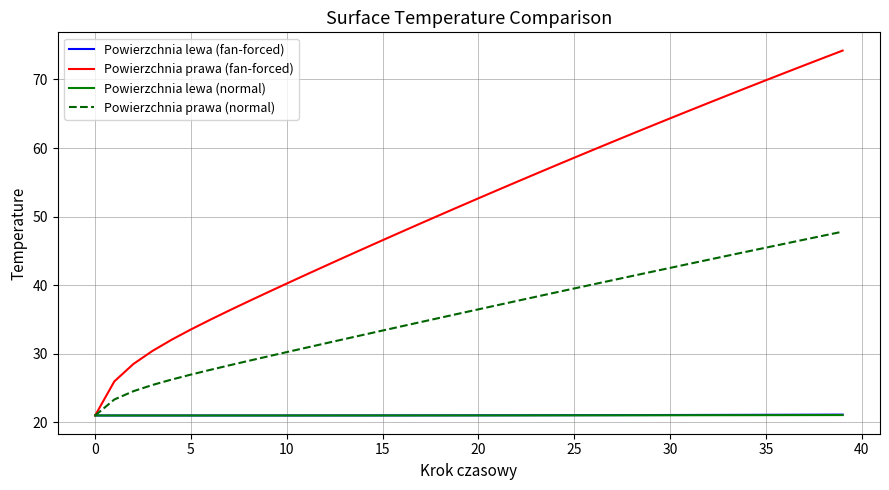

What is the smallest value displayed?

21.0